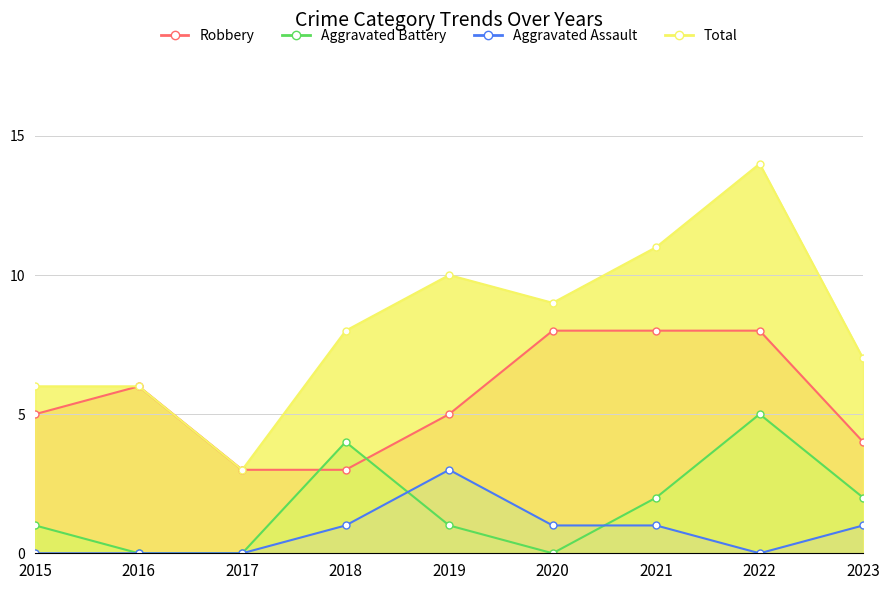

At which category is the sum across all series the highest?

2022